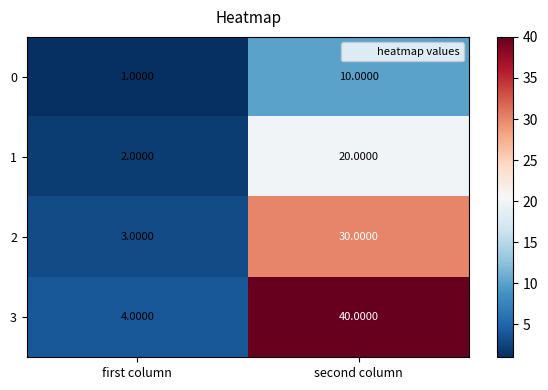

Which category has the lowest value across all series?

first column